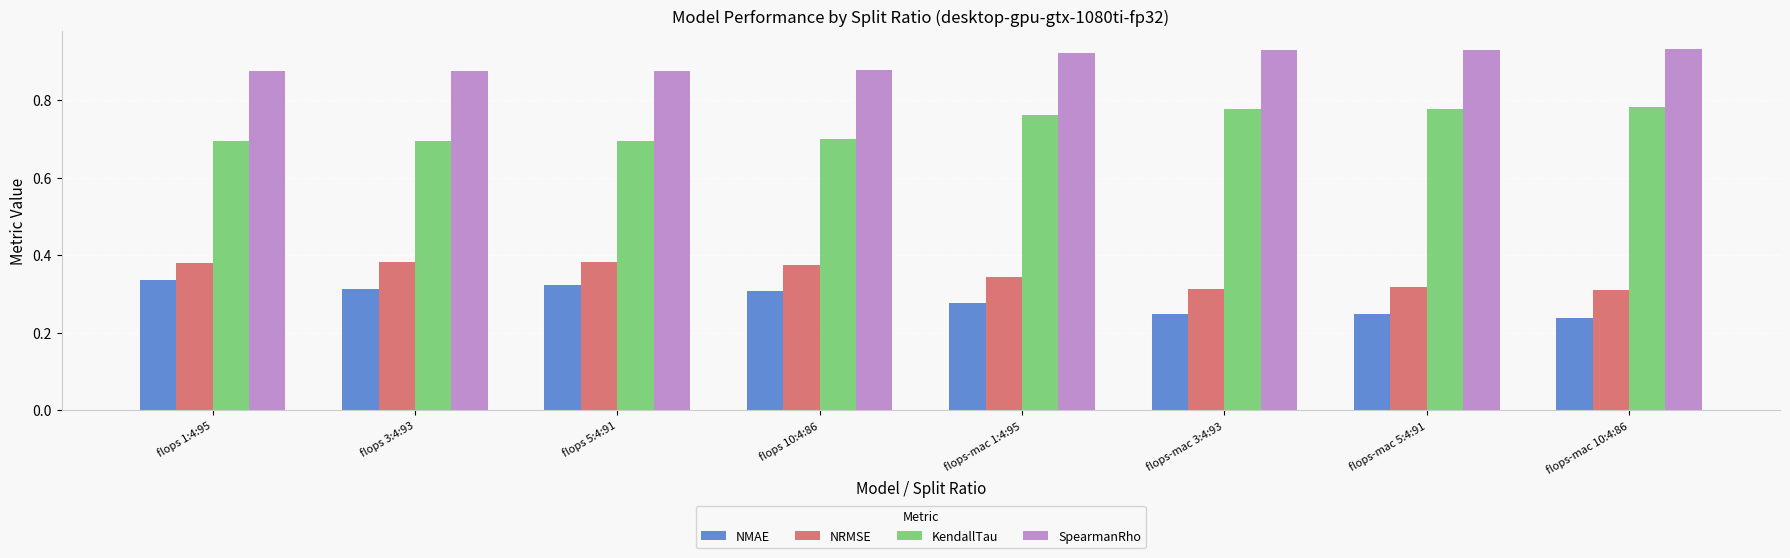

How many NRMSE values are between 0 and 1?

8